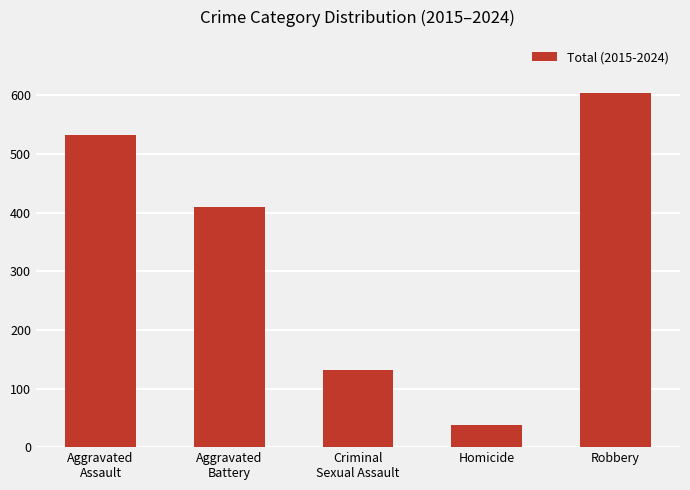

Are the bars horizontal?

No